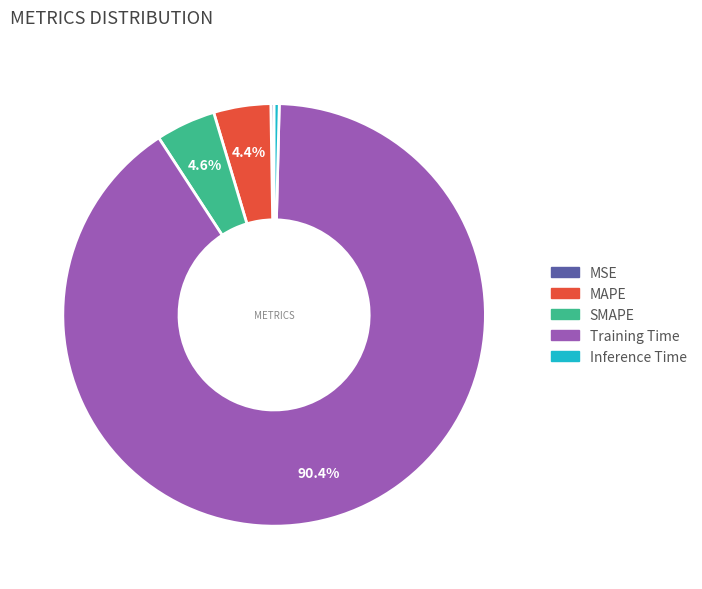

Which category has the biggest portion of the pie?

Training Time